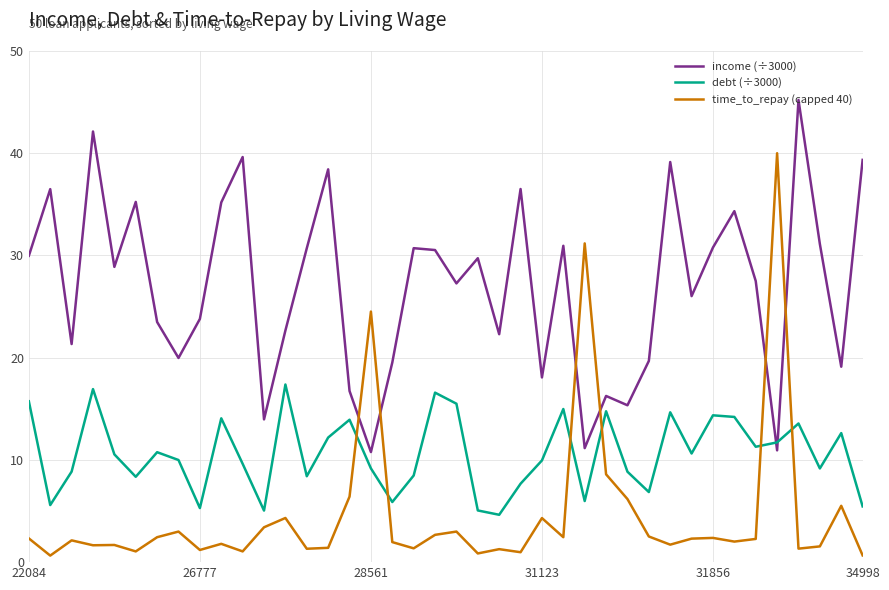

What is the highest value of the debt (÷3000) series?

17.4